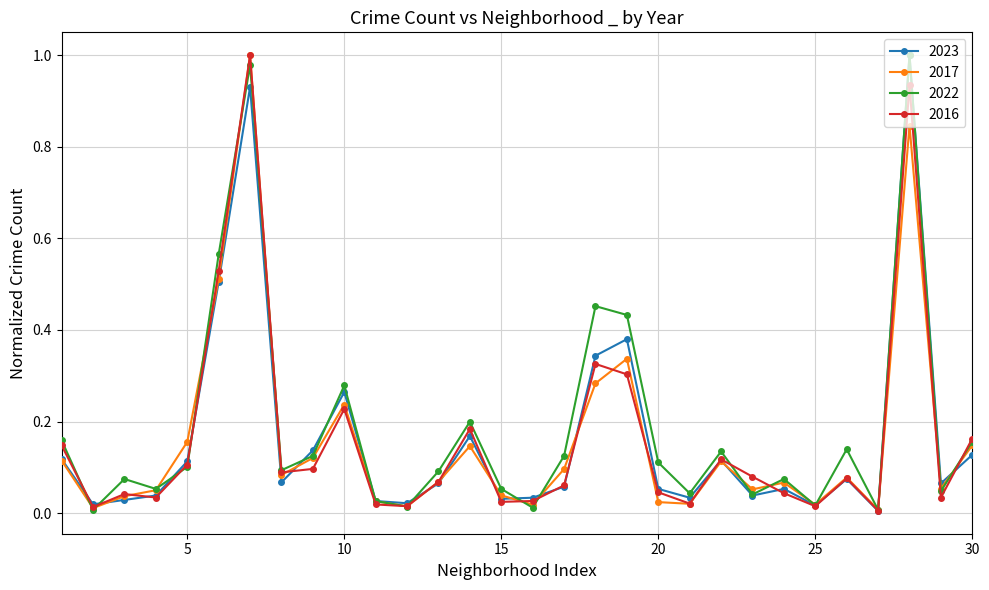

True or false: 2017 and 2022 cross at least once.

True